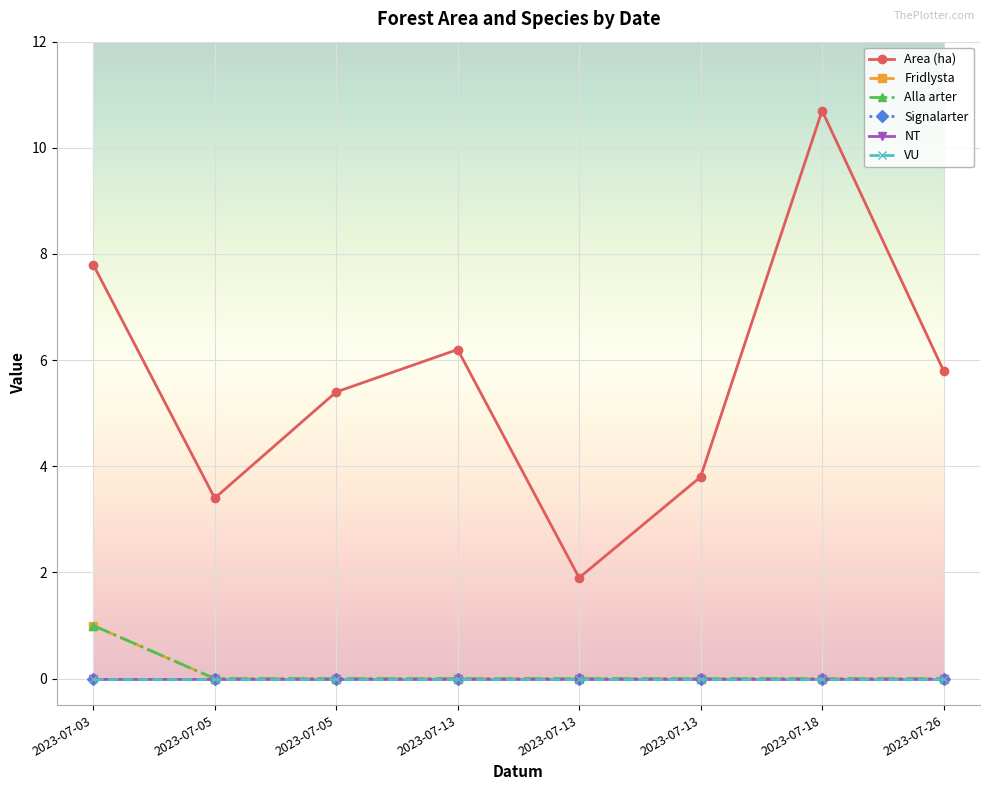

Is this an area chart (filled region under the line)?

No